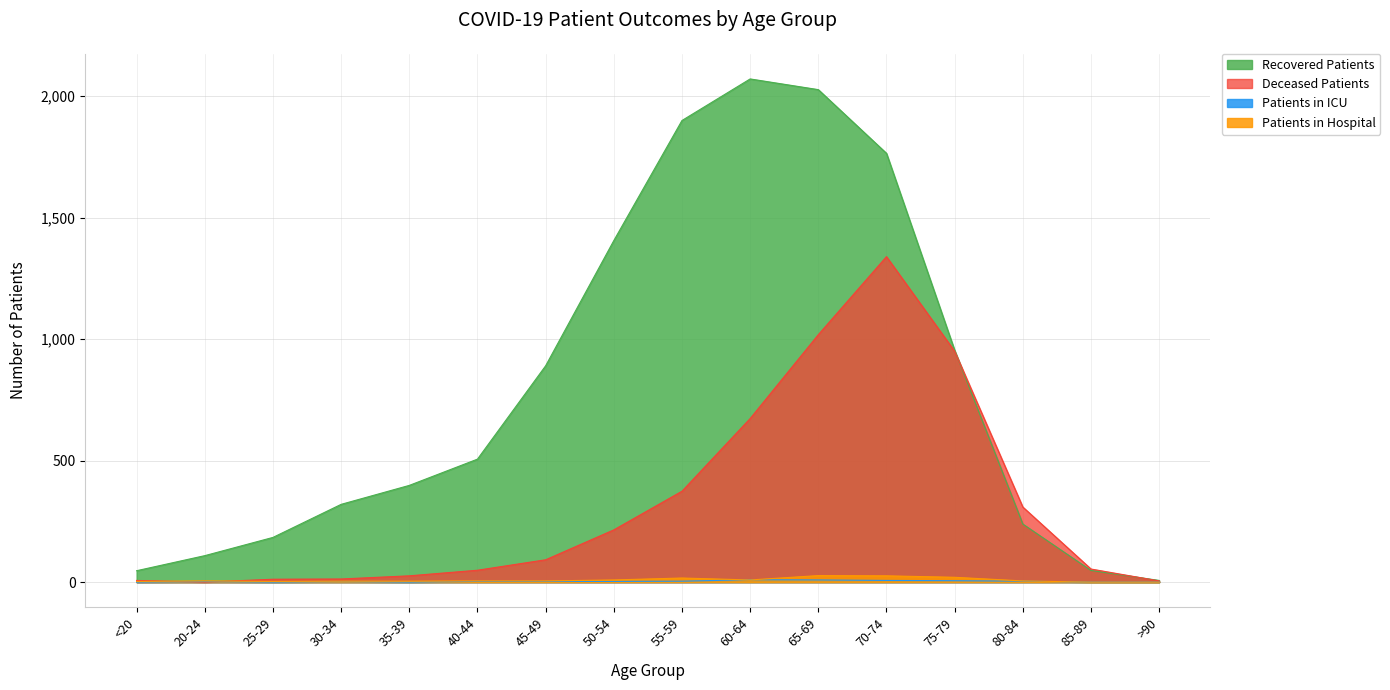

At which category does the chart reach its minimum across all series?

20-24